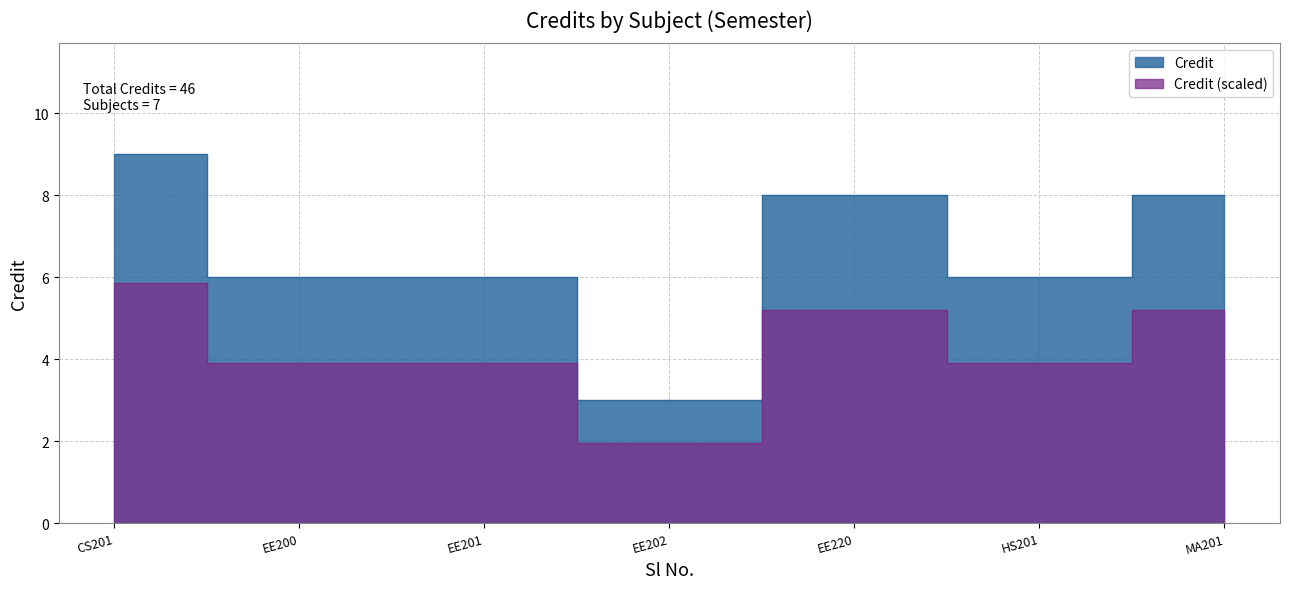

Where is the first local minimum?

EE202